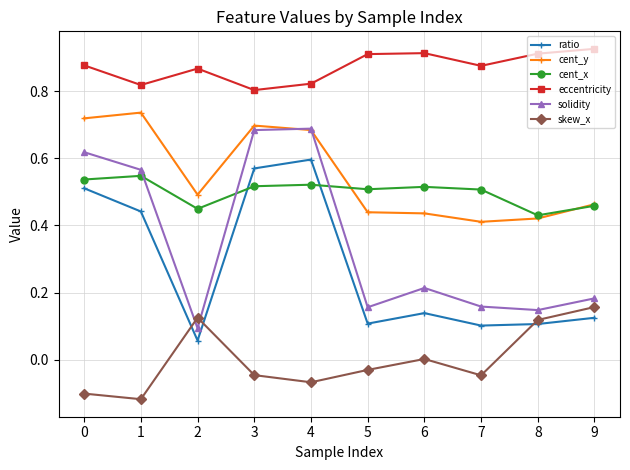

Which series has the largest total across all categories?

eccentricity